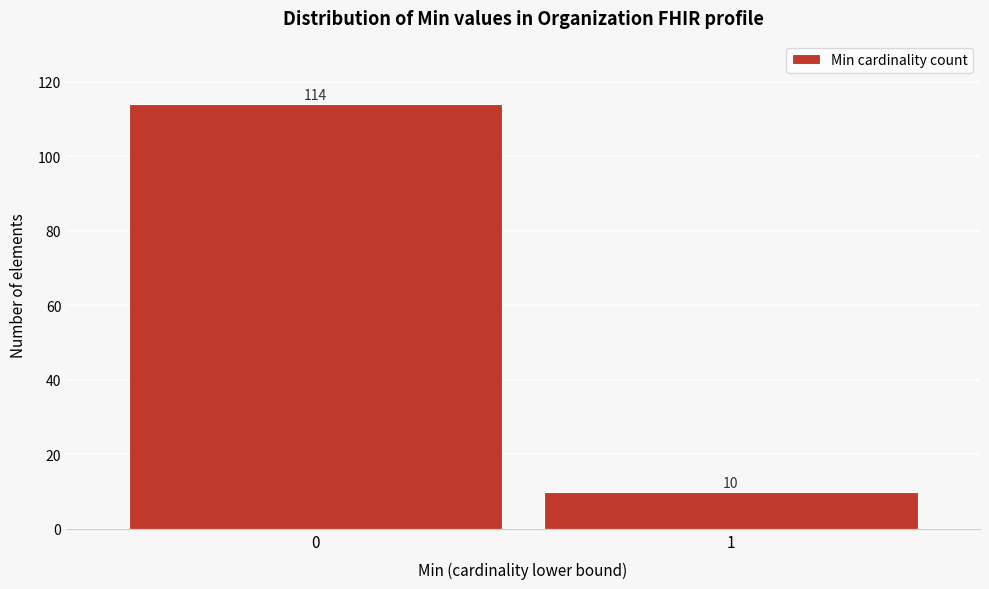

Reading right to left, what are all the values shown in this chart?

1=10	0=114